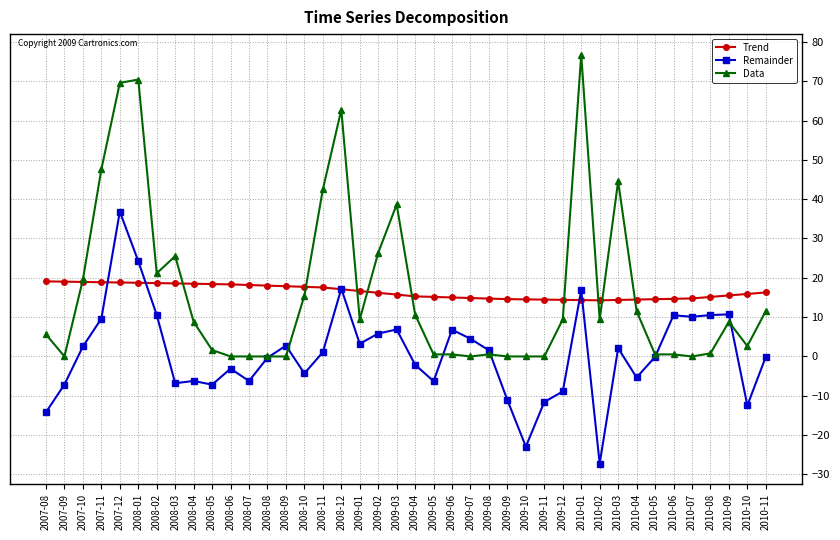

How many distinct data groups are displayed?

3